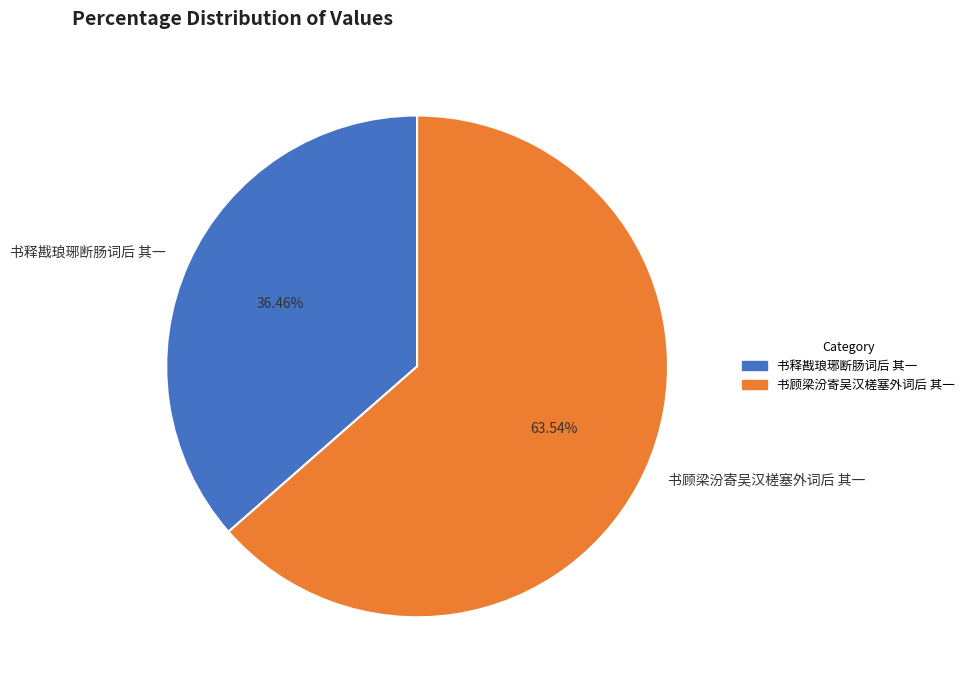

Rank the categories by value from highest to lowest.

书顾梁汾寄吴汉槎塞外词后 其一, 书释戡琅琊断肠词后 其一